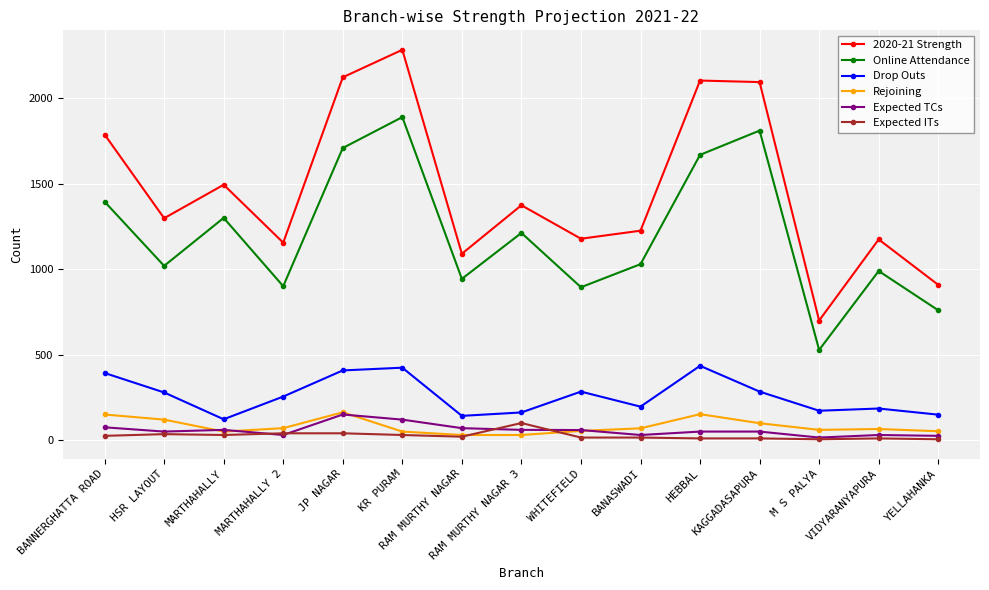

True or false: Rejoining and 2020-21 Strength intersect in this chart.

False